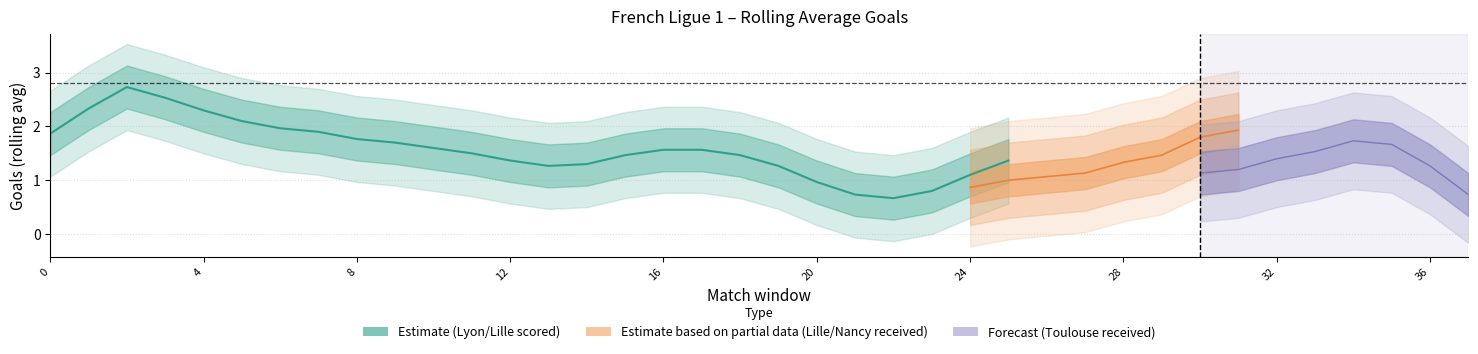

What is the difference between the values at 23 and 24?

0.3